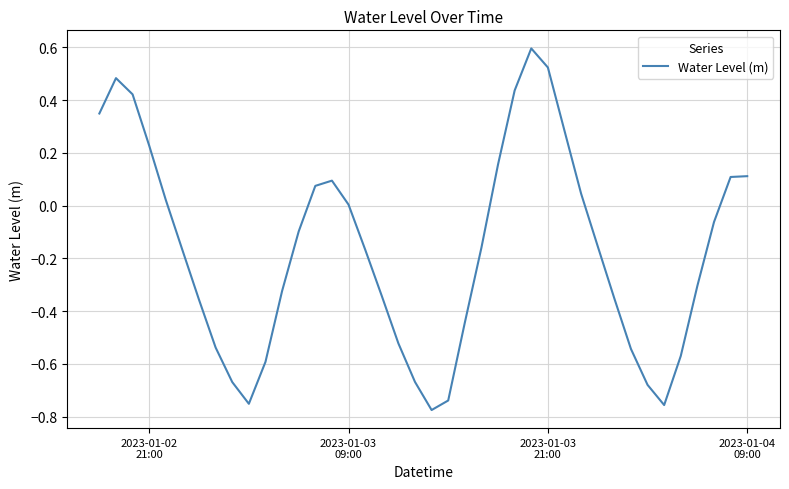

What is the greatest value displayed?

0.6